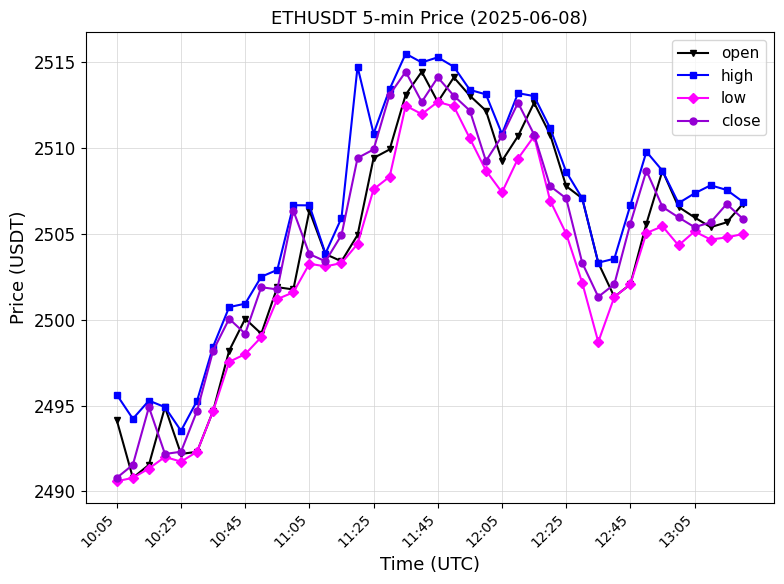

What is the difference between the maximum and second lowest values in the low series?

21.9